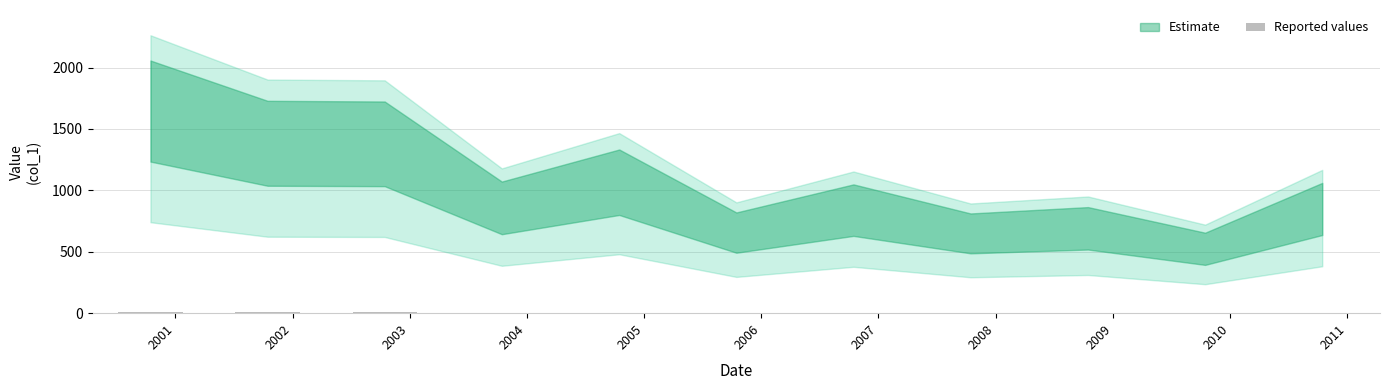

What is the sum of all values?

52.7